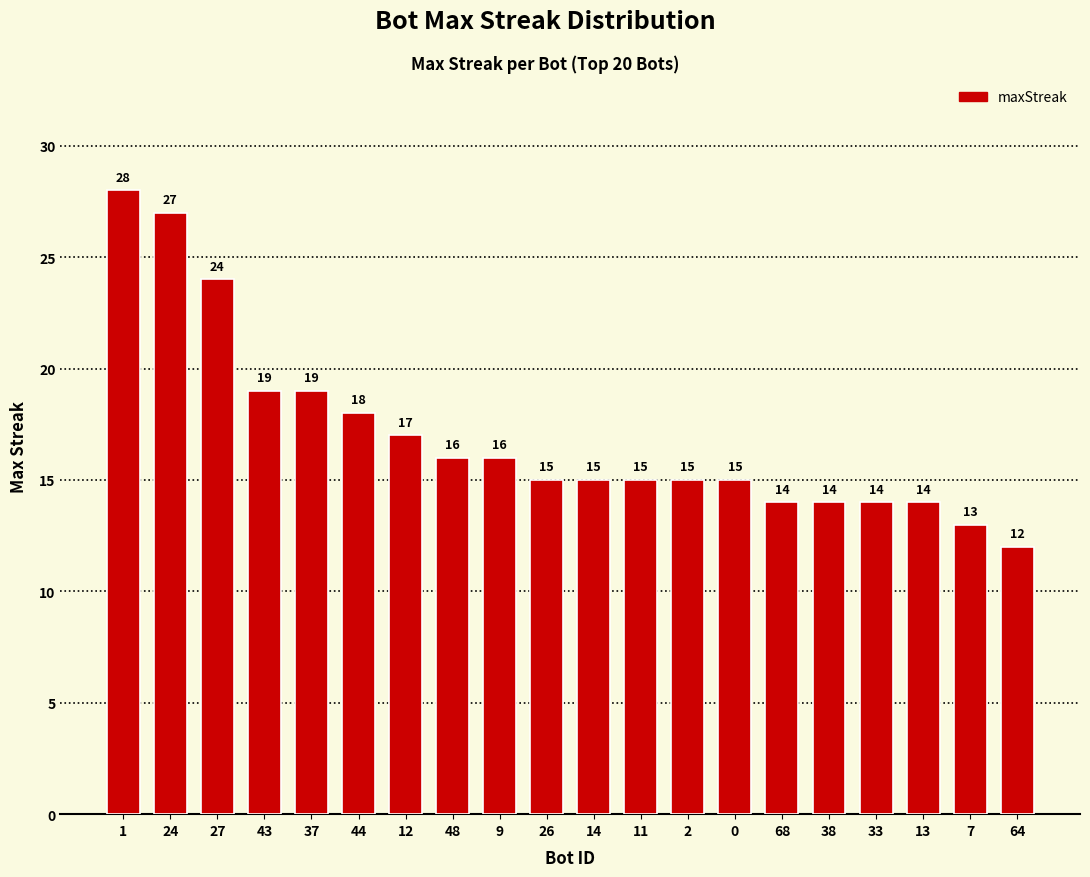

Approximately how many times larger is the value at 27 compared to 37?

1.3